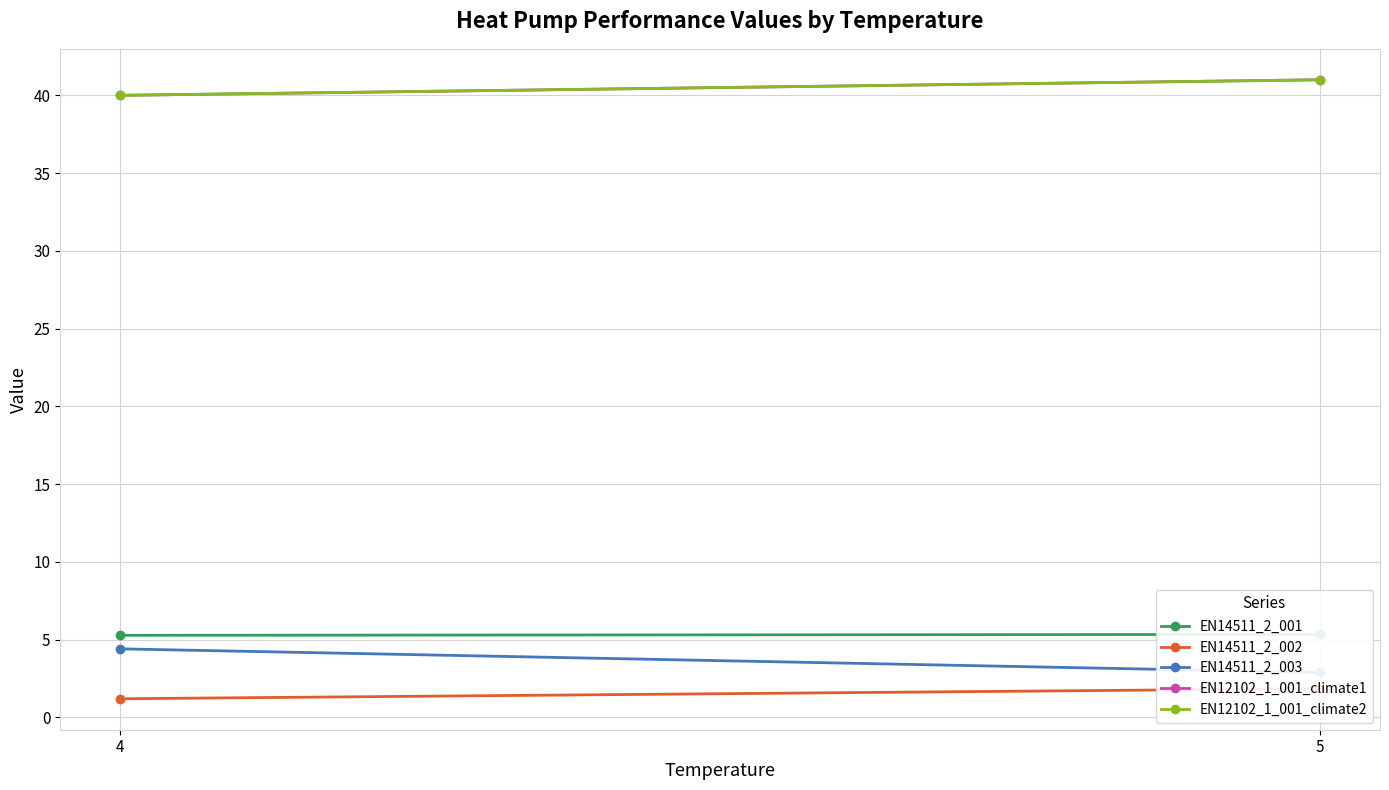

List the labels in order of EN14511_2_002 value, smallest first.

4, 5